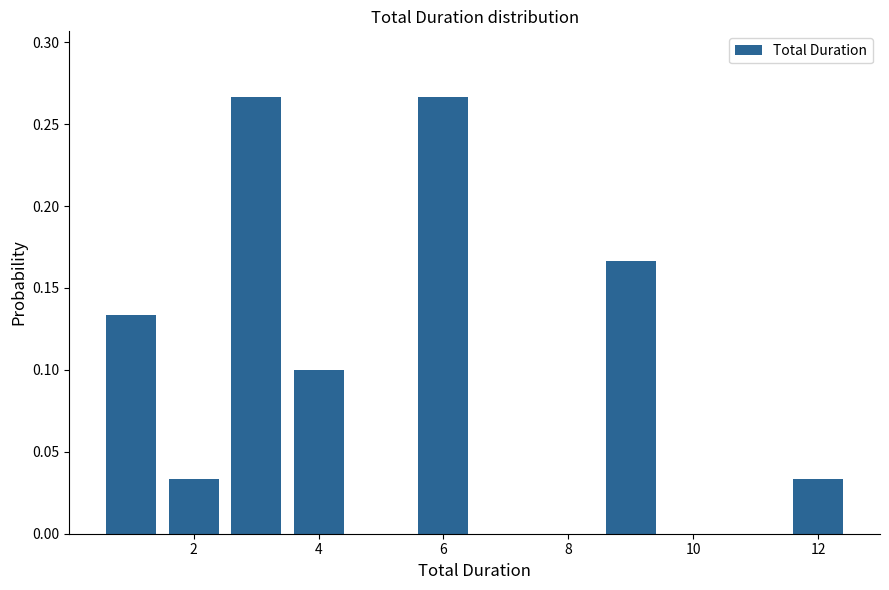

What is the height of the bar covering 0.5 to 1.5 on the x-axis? Neither the bar edges nor the heights are printed on the chart, so give them approximately, as read against the axes.

0.135